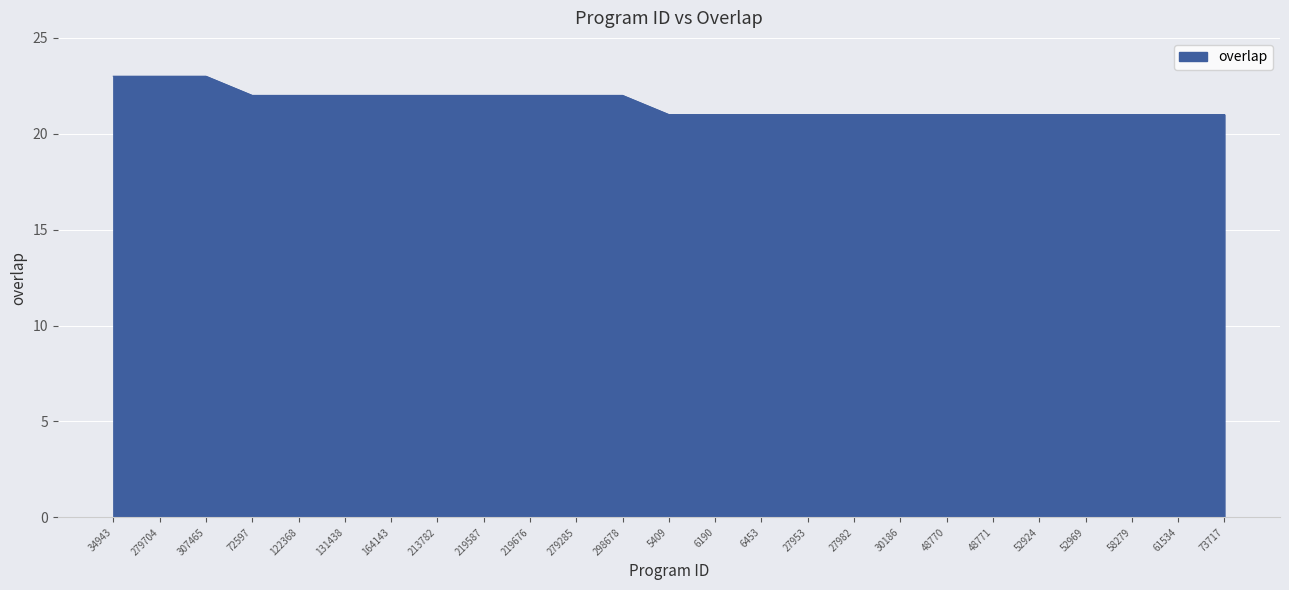

Which has a higher value, 48771 or 219587?

219587